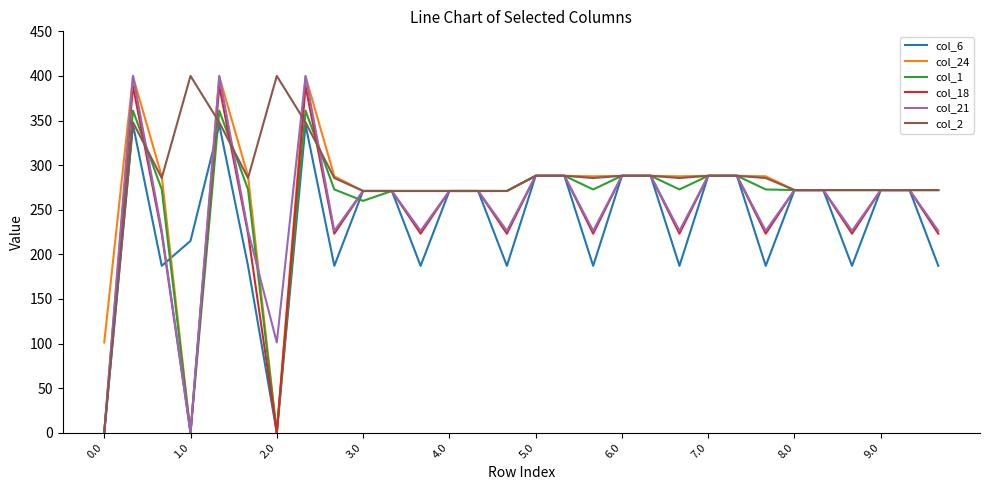

What is the highest value of the col_21 series?

400.0